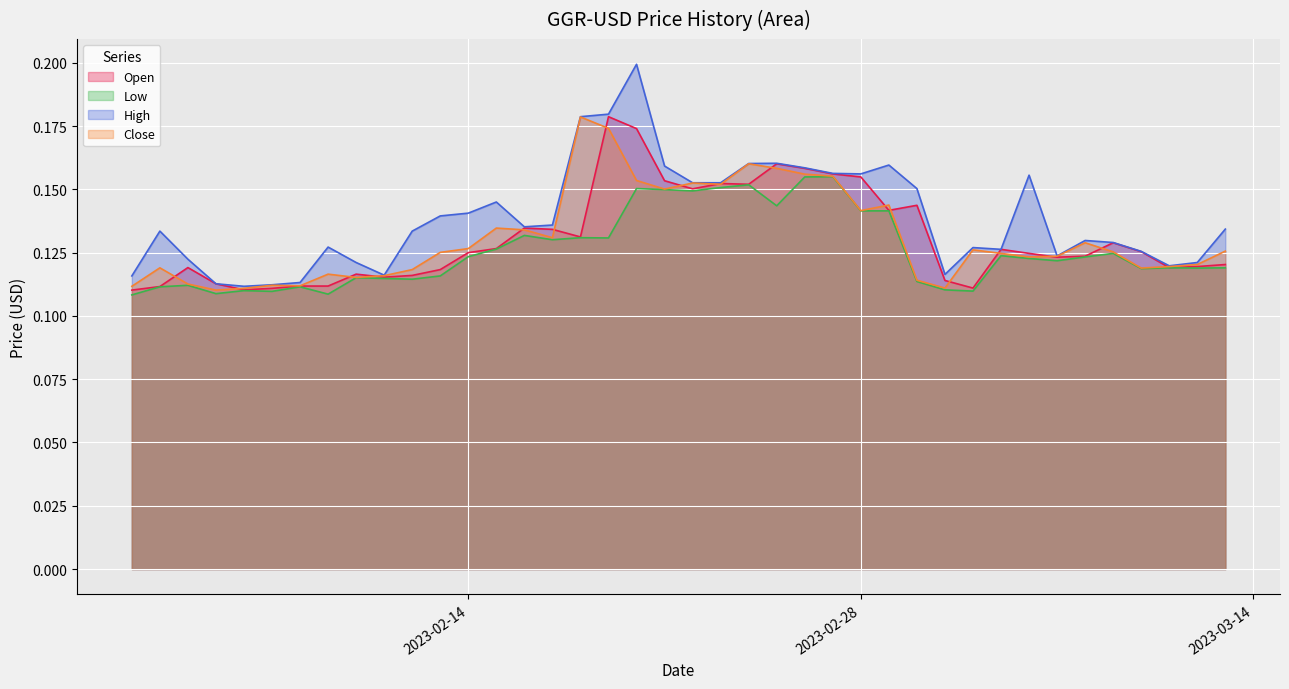

Which category has the highest value in the Close series?

2023-02-18